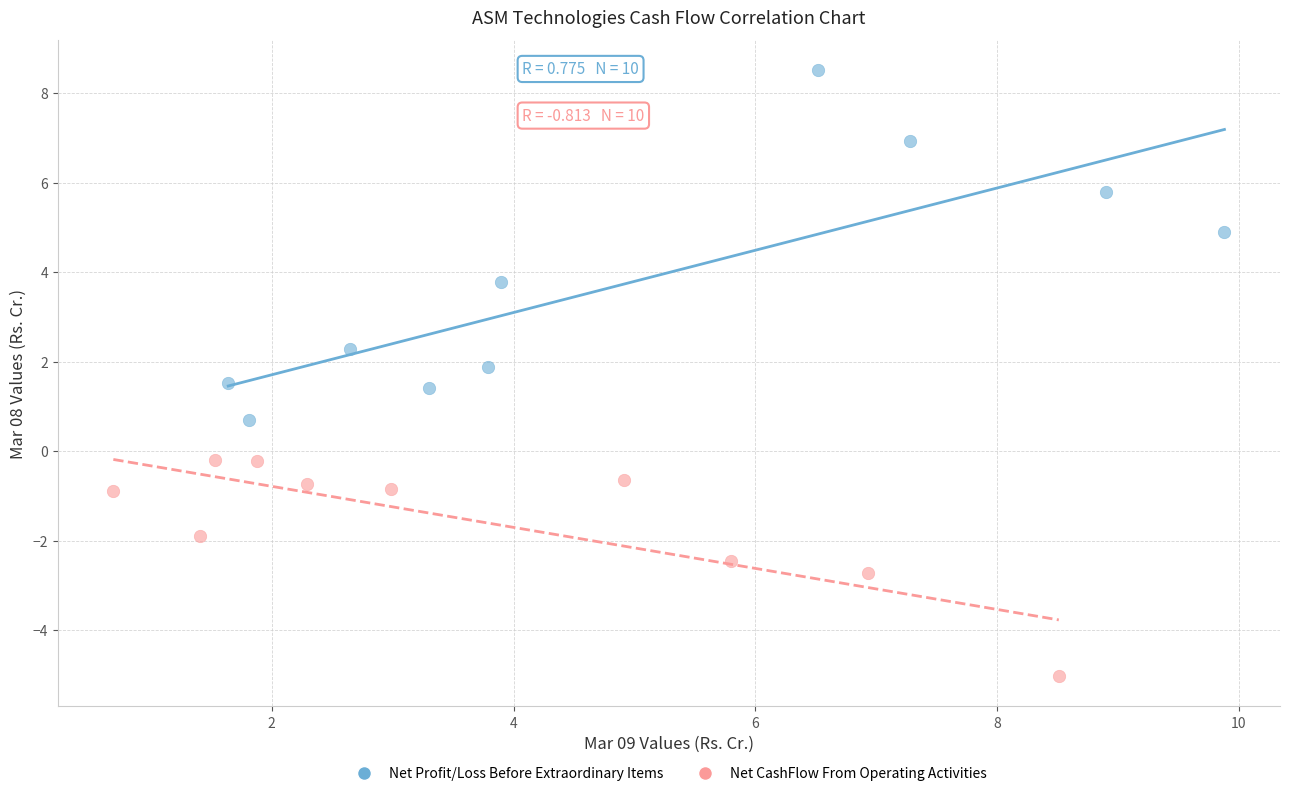

Which series has the widest spread of Y values?

Net Profit/Loss Before Extraordinary Items